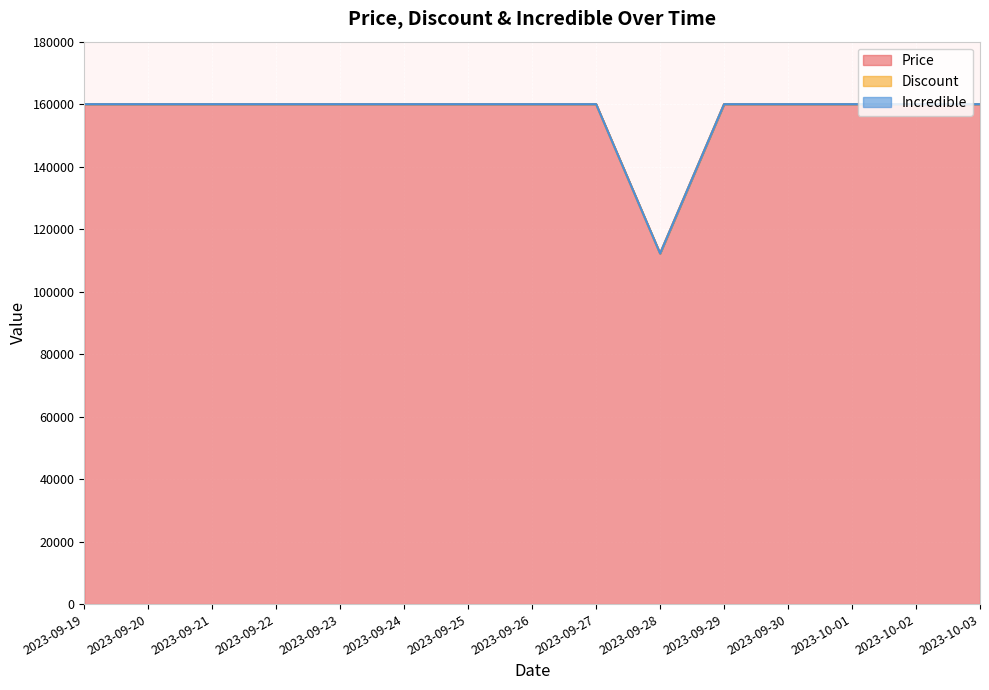

What is the lowest value of the Price series?

112200